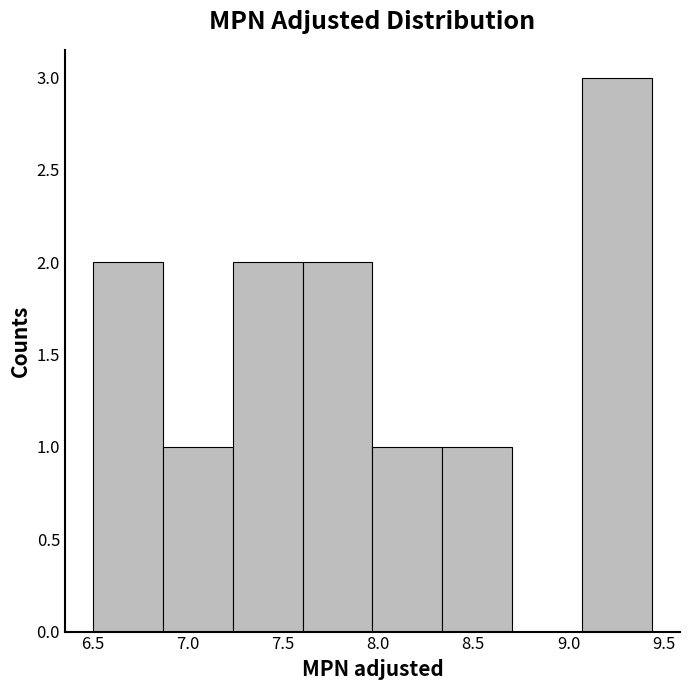

What is the height of the bar covering 7.95 to 8.35 on the x-axis? Neither the bar edges nor the heights are printed on the chart, so give them approximately, as read against the axes.

1